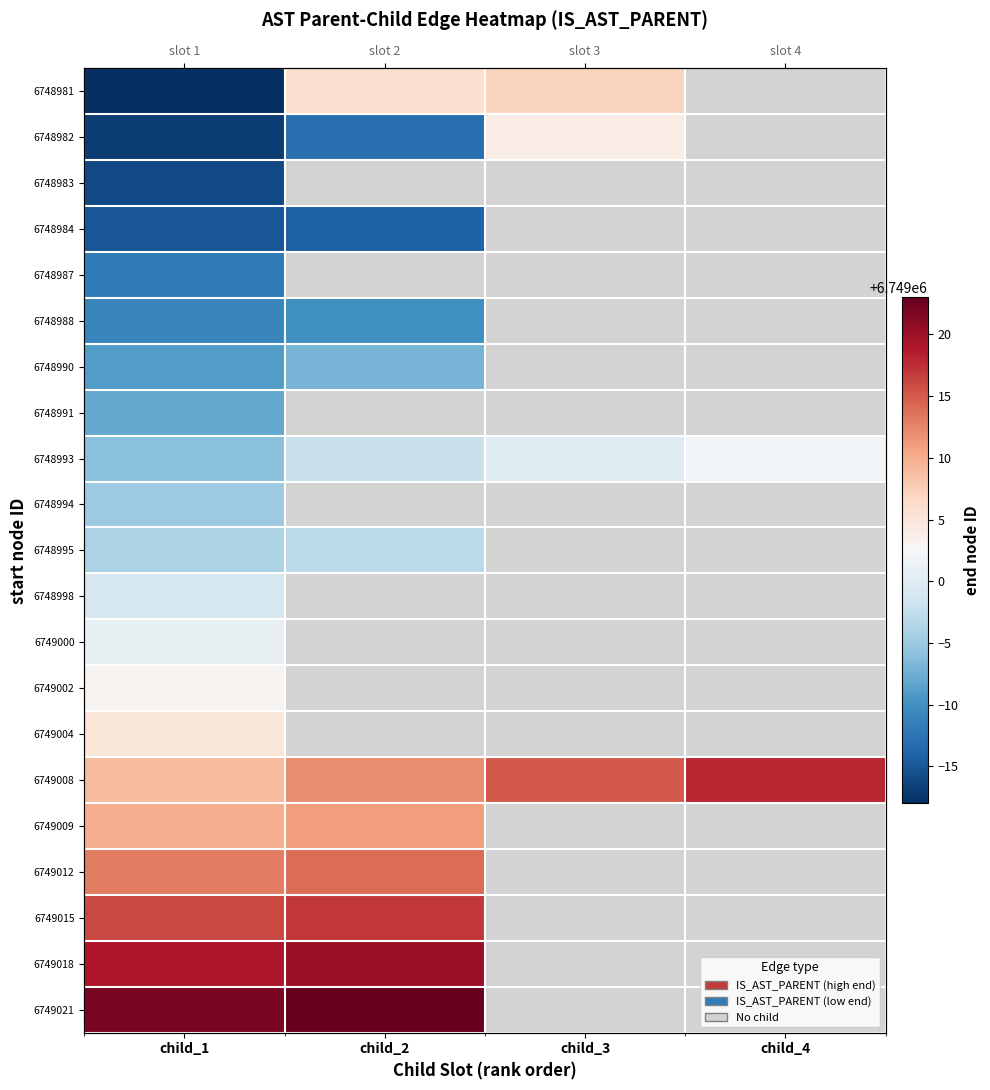

Is the value of 6748995 at child_4 greater than the value of 6749008 at child_2?

No